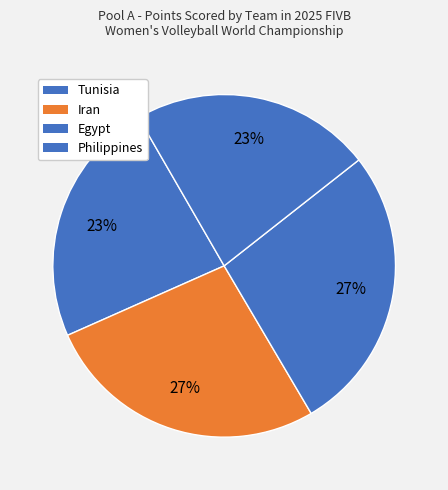

True or false: Philippines accounts for 27% of the total.

True